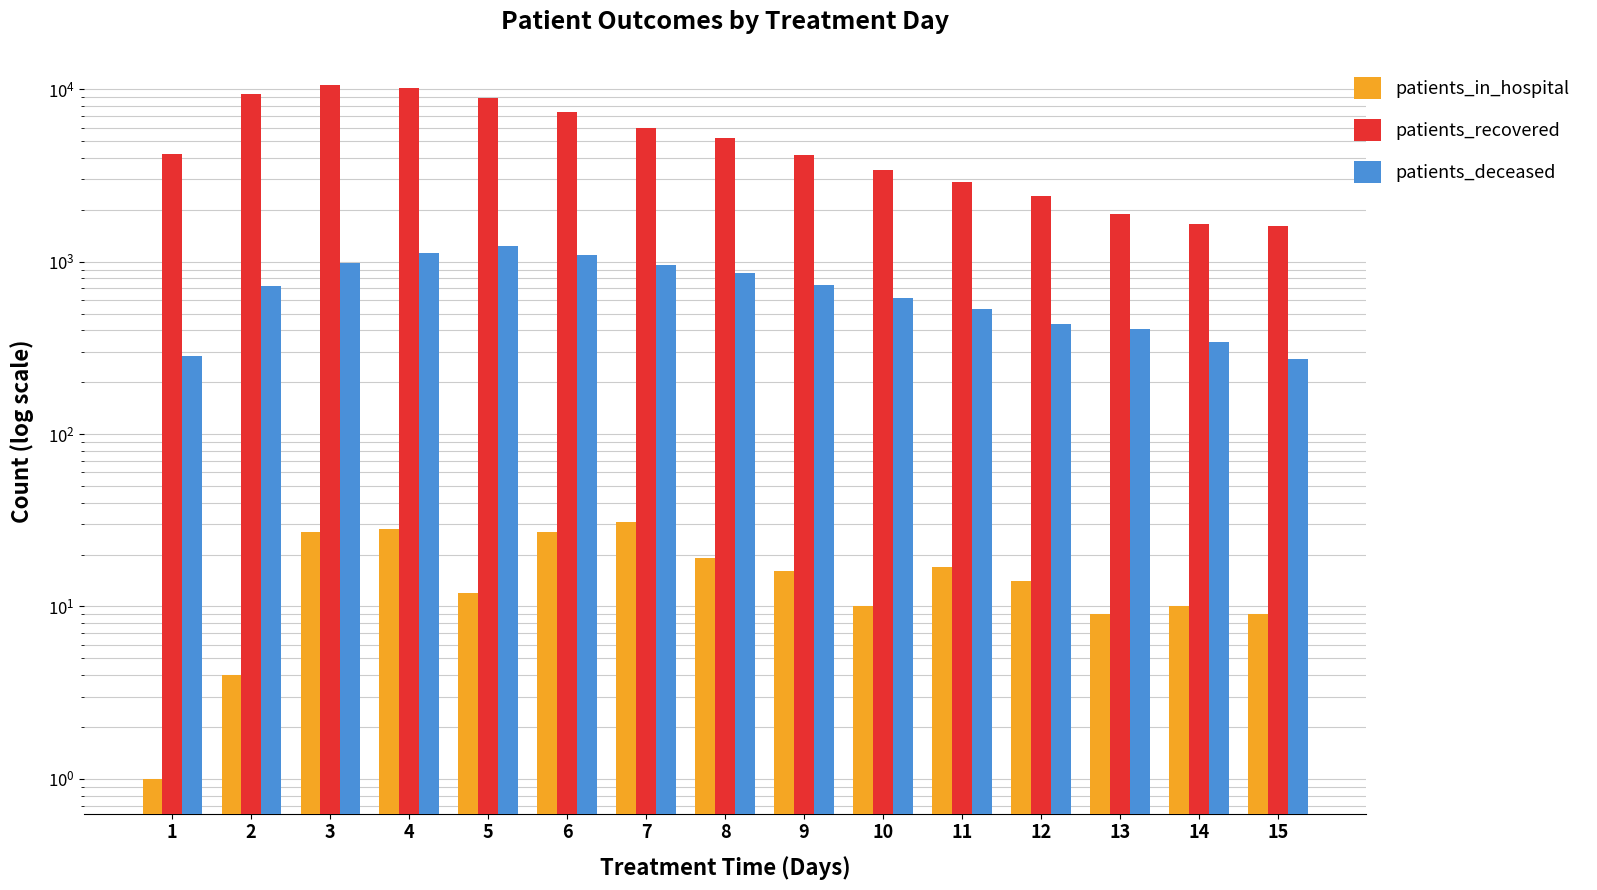

The value of patients_in_hospital at 6 is 27. True or false?

True